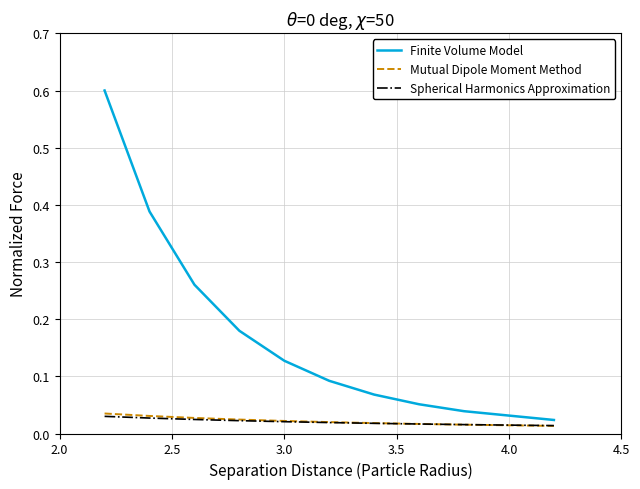

What is the maximum value shown in the chart?

0.6